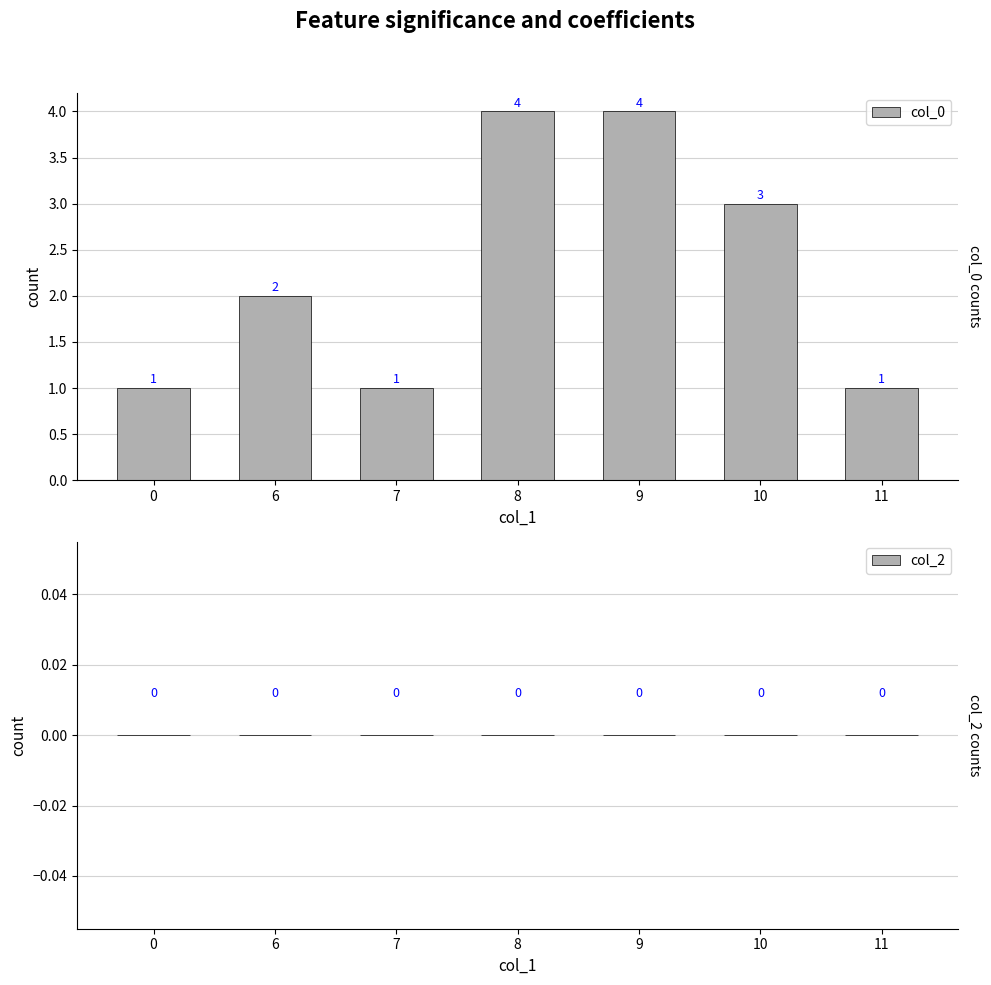

Count the number of data series in this chart.

1